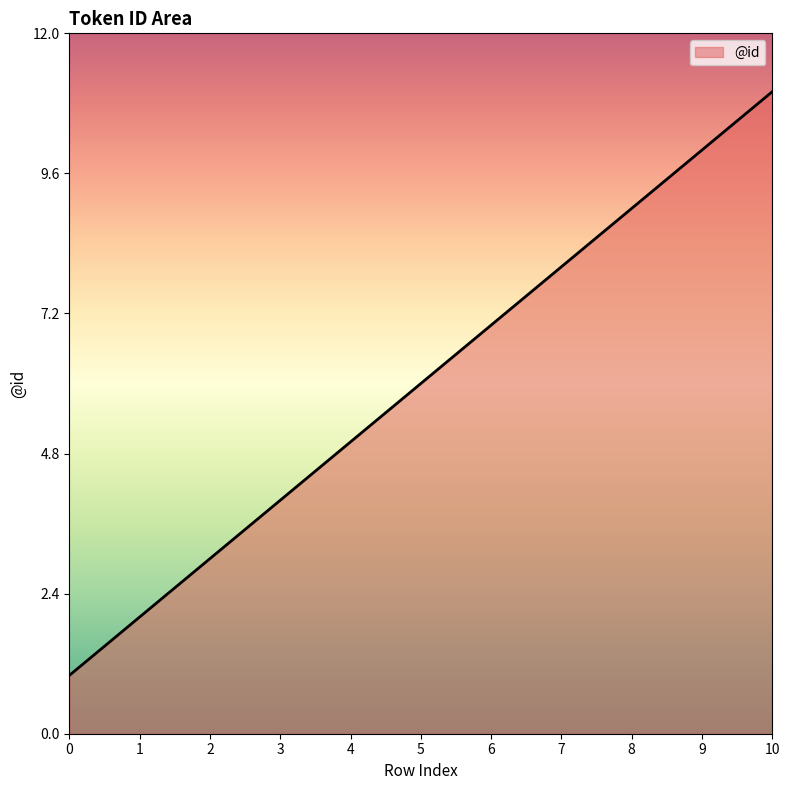

List the labels in order of value, smallest first.

0, 1, 2, 3, 4, 5, 6, 7, 8, 9, 10